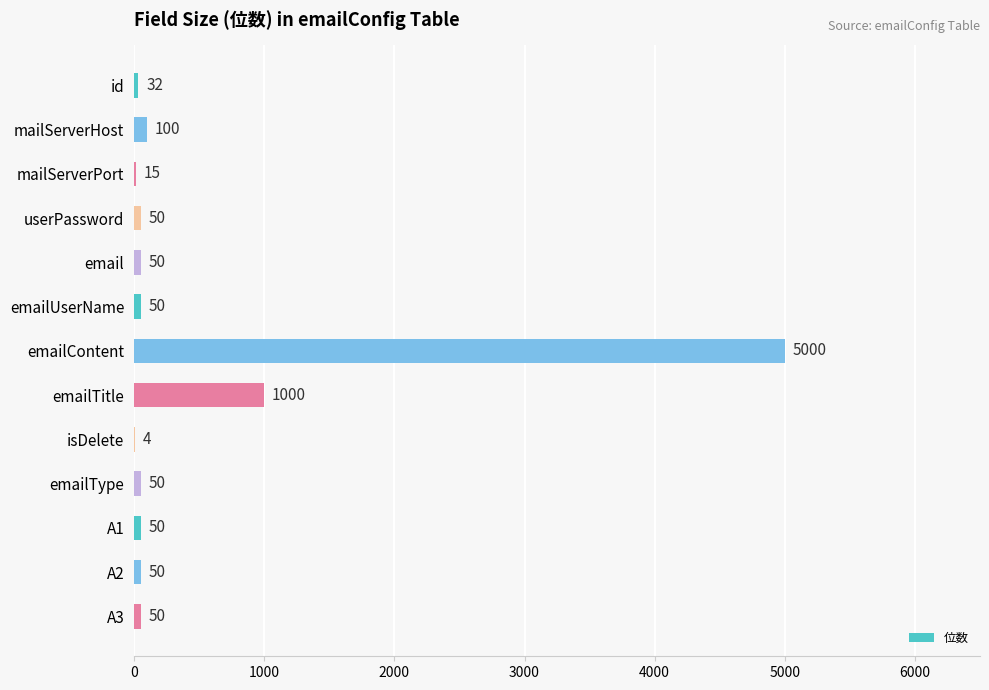

Reading top to bottom, extract all data points from this chart.

id=32	mailServerHost=100	mailServerPort=15	userPassword=50	email=50	emailUserName=50	emailContent=5000	emailTitle=1000	isDelete=4	emailType=50	A1=50	A2=50	A3=50